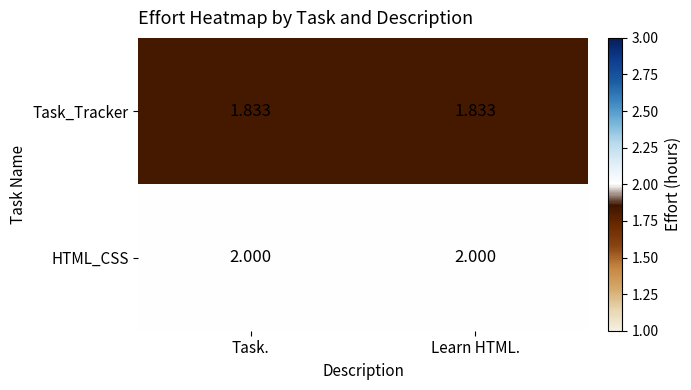

What is the greatest value displayed?

2.0